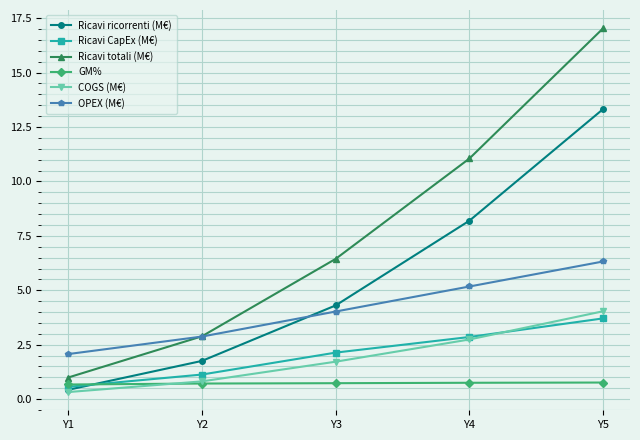

Which label corresponds to the smallest value in the chart?

Y1